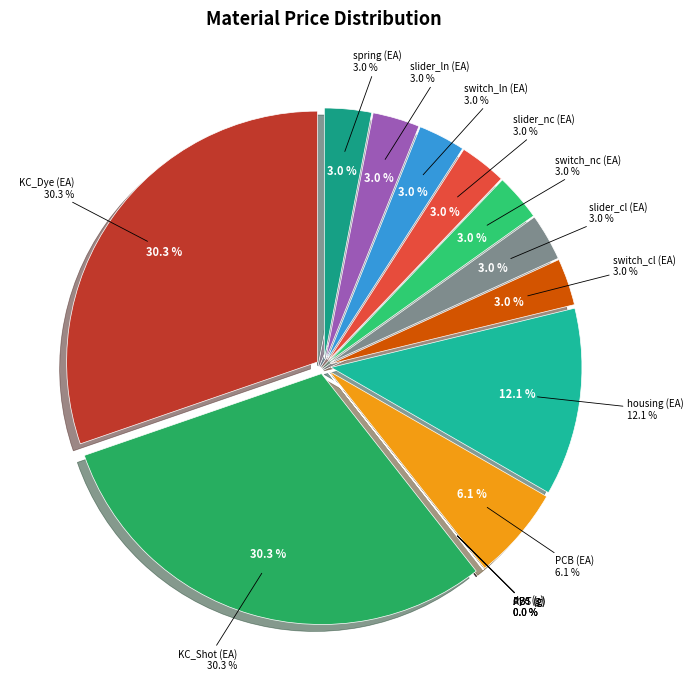

Rank the categories by value from highest to lowest.

KC_Dye (EA), KC_Shot (EA), housing (EA), PCB (EA), switch_cl (EA), slider_cl (EA), switch_nc (EA), slider_nc (EA), switch_ln (EA), slider_ln (EA), spring (EA), PBT (g), ABS (g), dye (g)